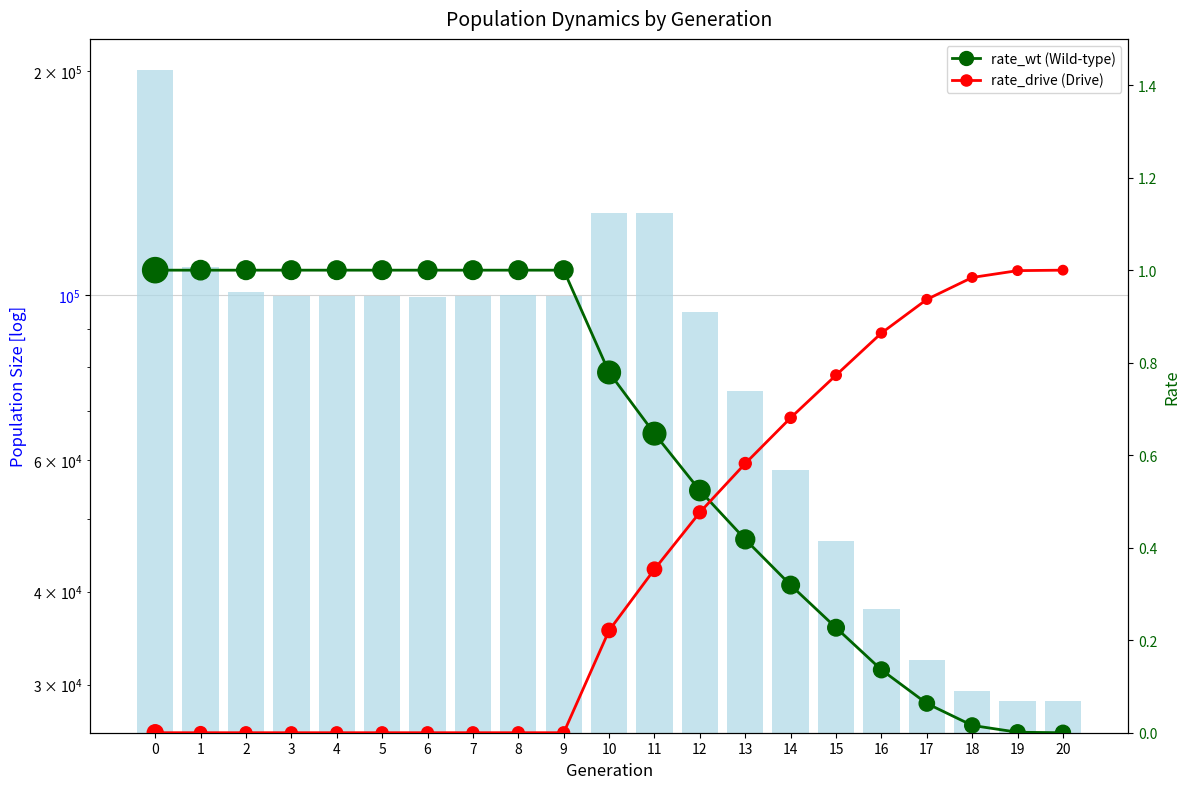

What is the total value across all series at 11?

128972.0